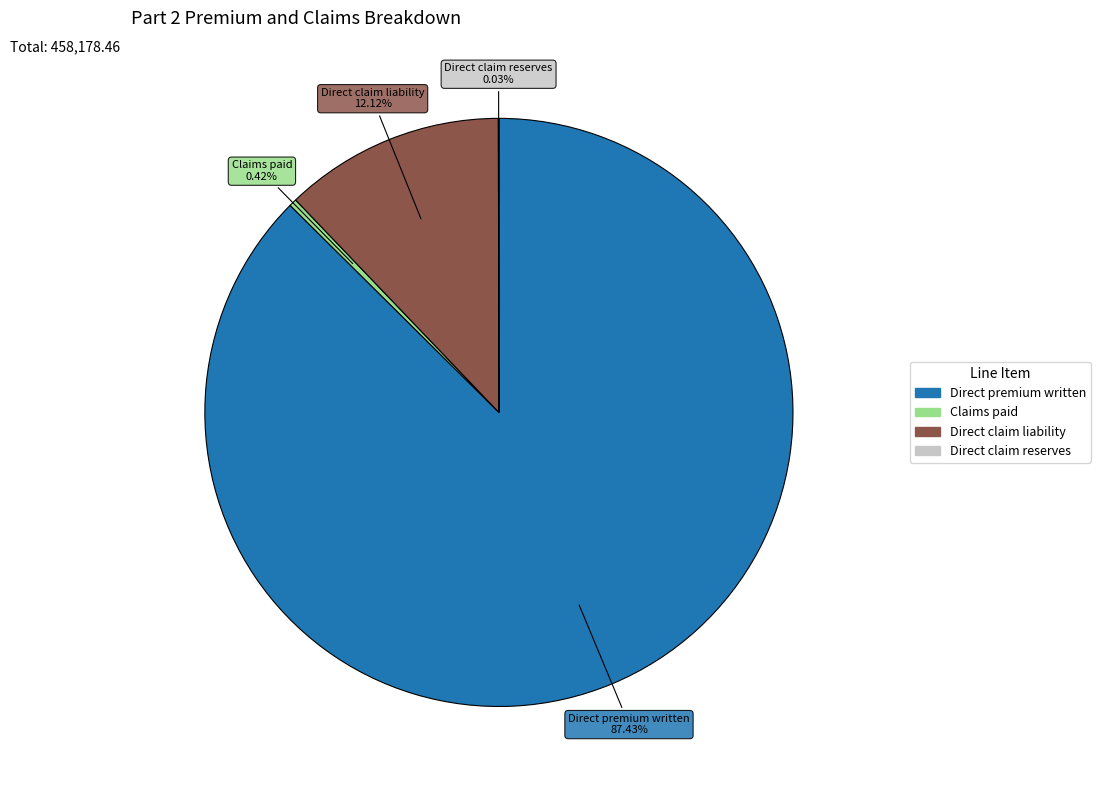

To the nearest percent, what is the average slice percentage?

25%